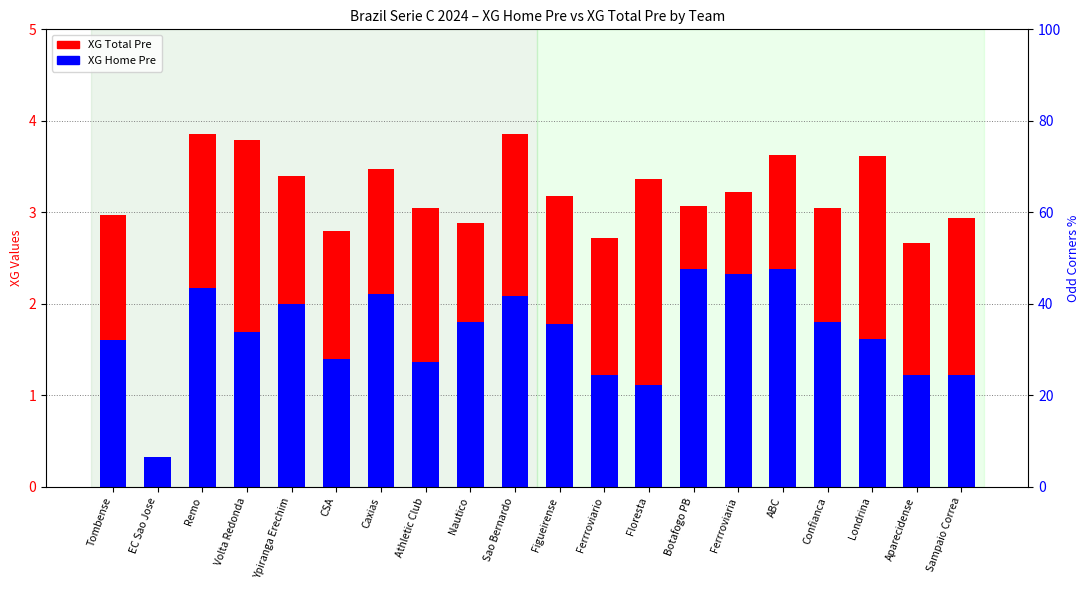

Which series has the largest range (max minus min)?

XG Total Pre